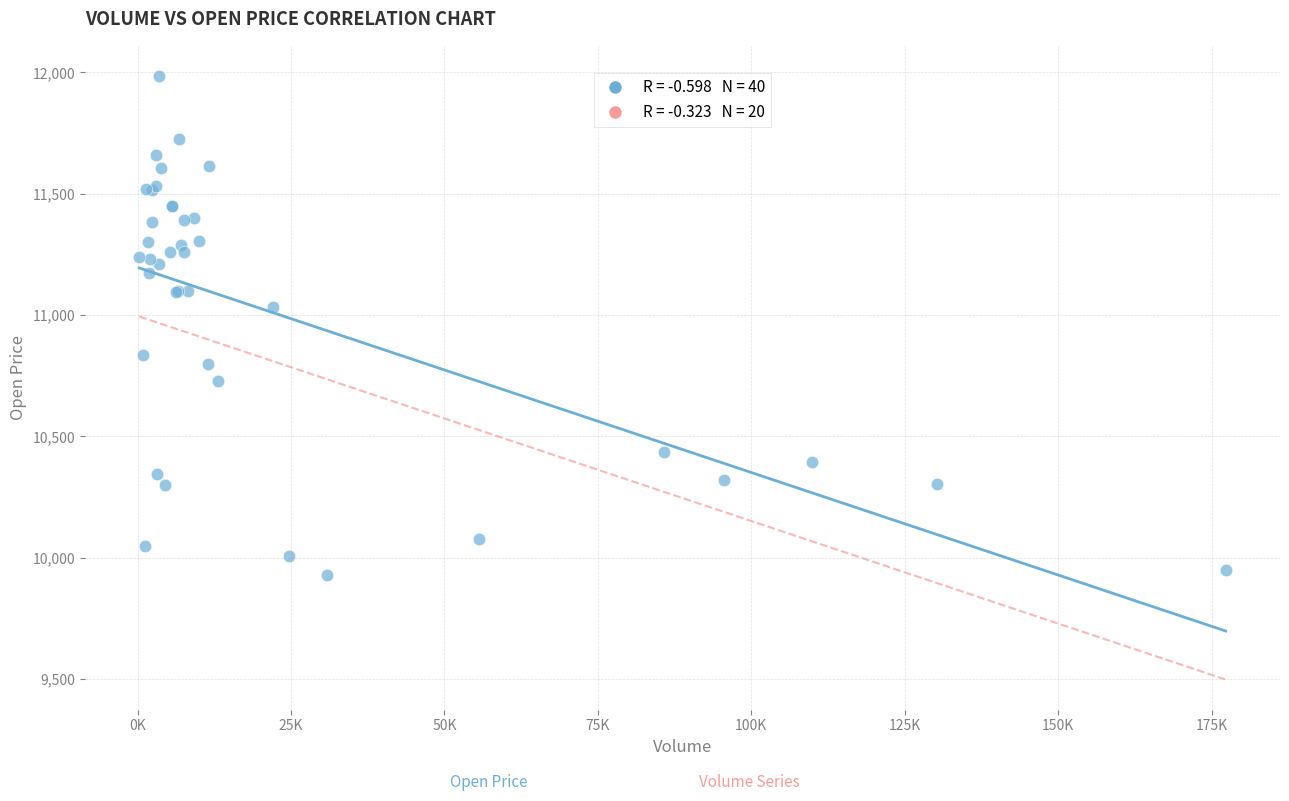

What Y value in the scatter plot is closest to 10957?

11035